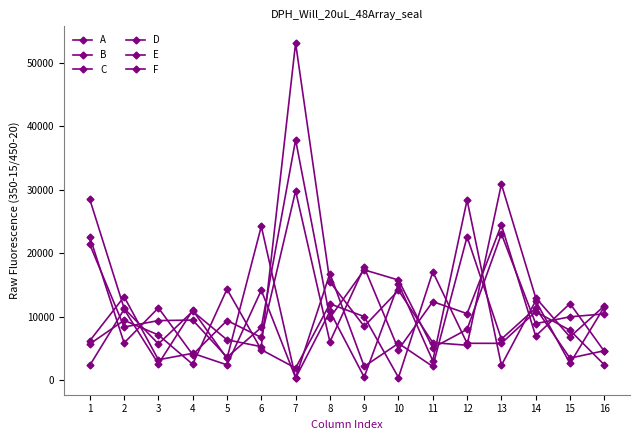

Which series ends up on top after the final intersection of D and E?

E